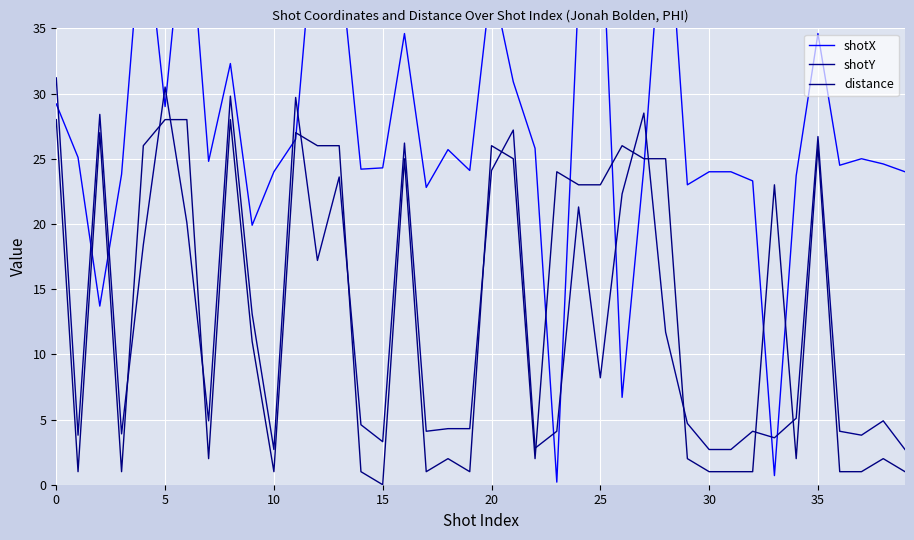

The value of distance at 34 is 1.2. True or false?

False